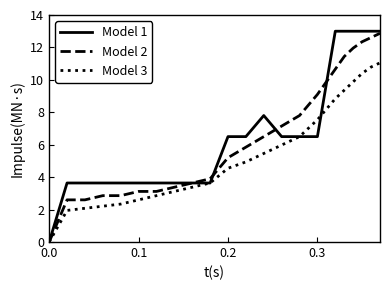

Which series has the largest range (max minus min)?

Model 1